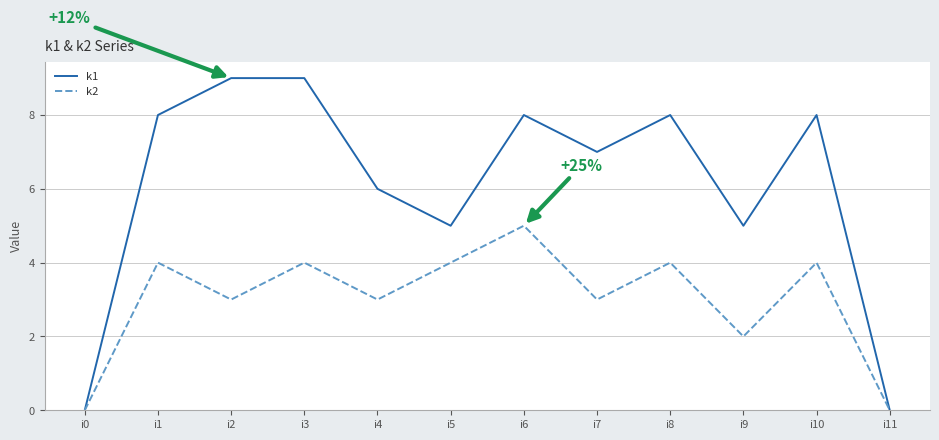

Reading left to right, transcribe all the data shown in this chart.

k1: 0	8	9	9	6	5	8	7	8	5	8	0
k2: 0	4	3	4	3	4	5	3	4	2	4	0